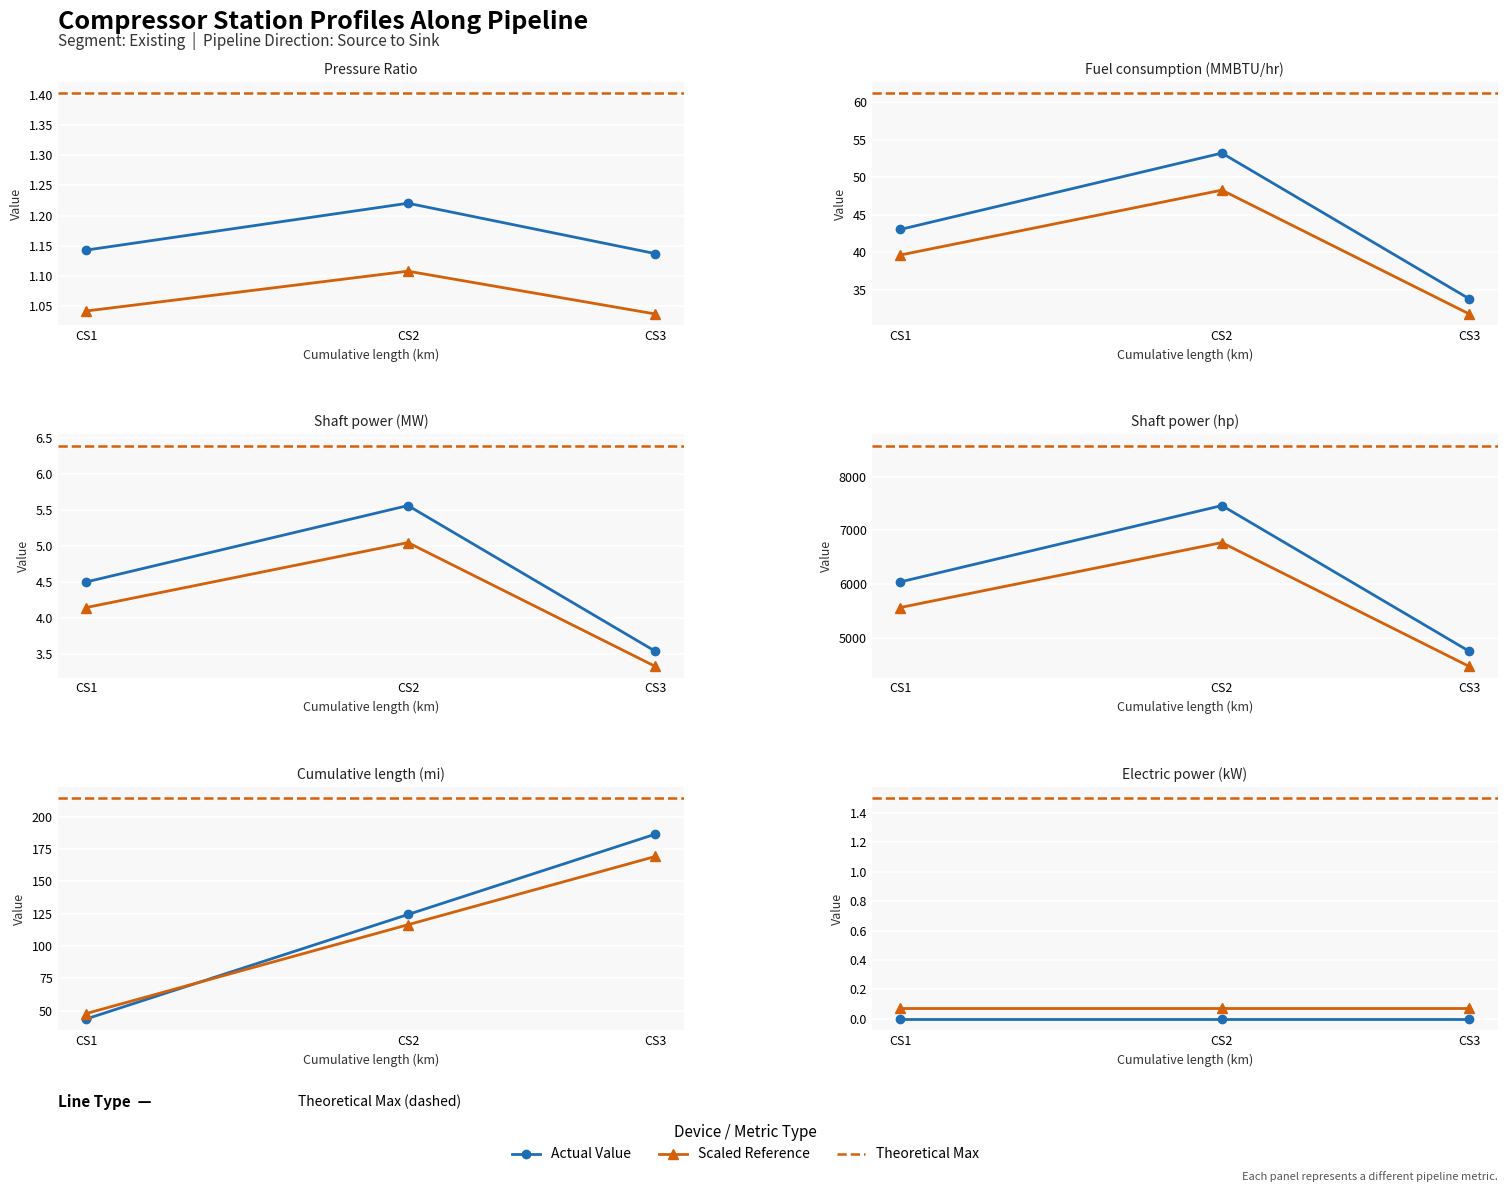

What is the value of the Shaft power (hp) point at the 3rd from the left?

3.5